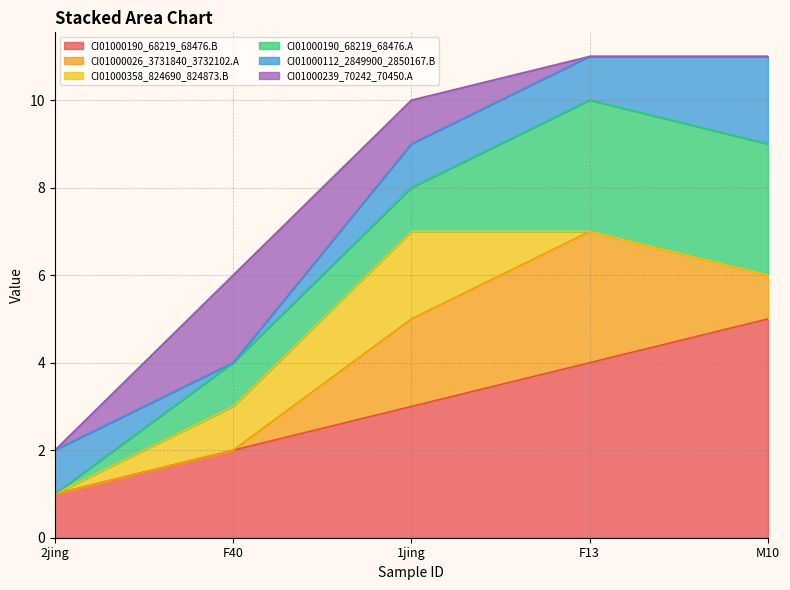

Reading right to left, list all the values displayed in this chart.

CI01000190_68219_68476.B: M10=5	F13=4	1jing=3	F40=2	2jing=1
CI01000026_3731840_3732102.A: M10=1	F13=3	1jing=2	F40=0	2jing=0
CI01000358_824690_824873.B: M10=0	F13=0	1jing=2	F40=1	2jing=0
CI01000190_68219_68476.A: M10=3	F13=3	1jing=1	F40=1	2jing=0
CI01000112_2849900_2850167.B: M10=2	F13=1	1jing=1	F40=0	2jing=1
CI01000239_70242_70450.A: M10=0	F13=0	1jing=1	F40=2	2jing=0